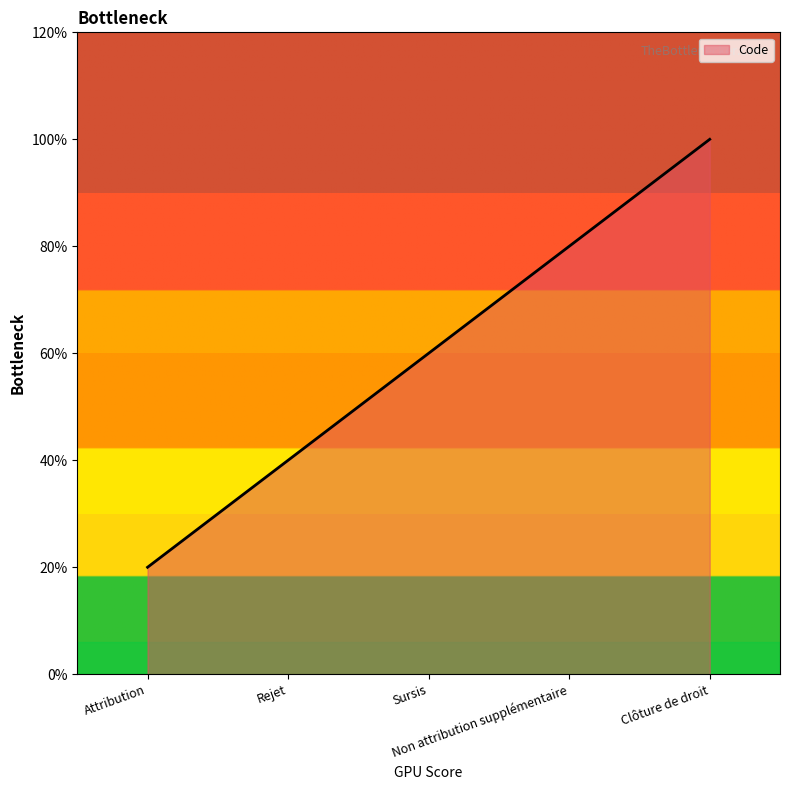

Does the chart display data point markers on the line(s)?

No